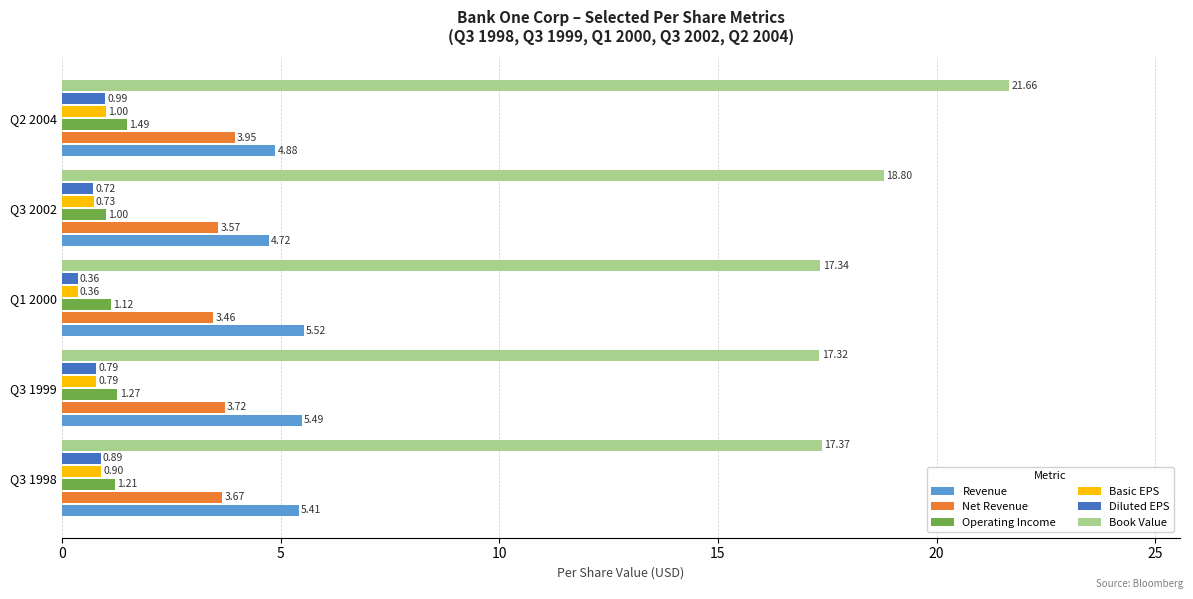

What is the total value across all series at Q2 2004?

34.0